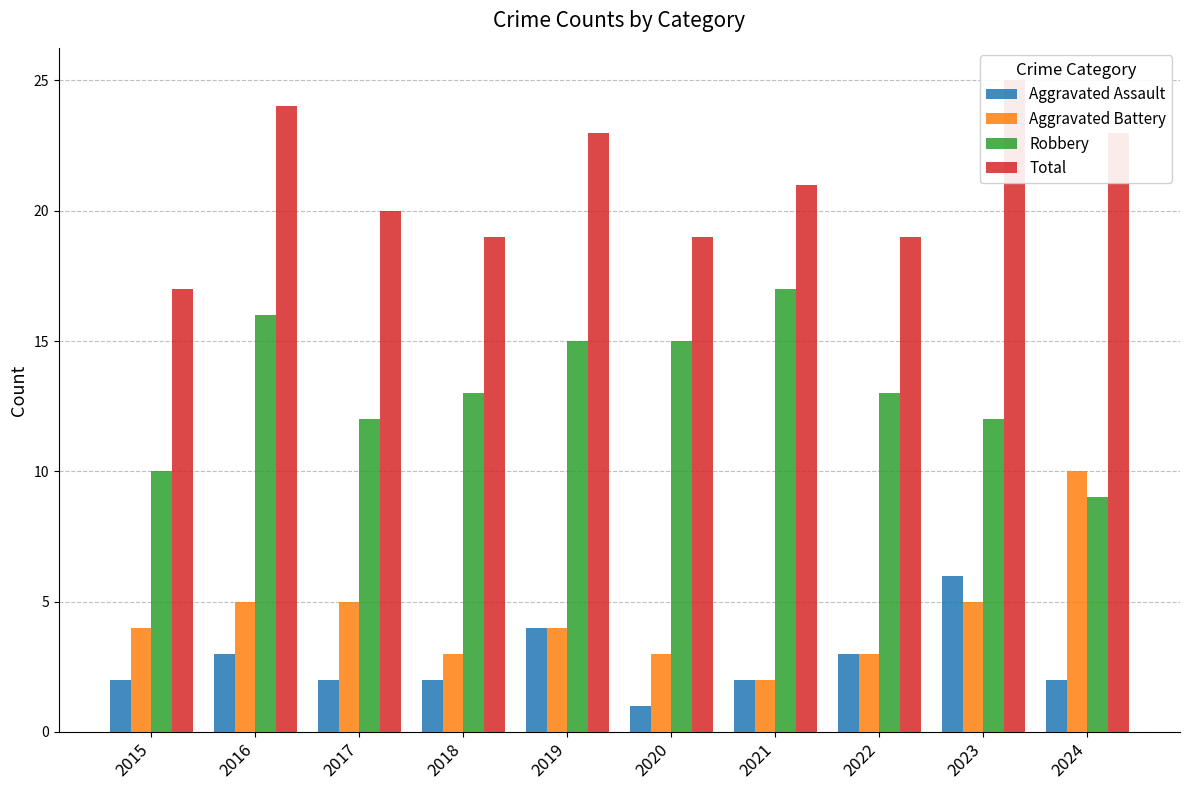

What are all the series names shown in the legend?

Aggravated Assault, Aggravated Battery, Robbery, Total